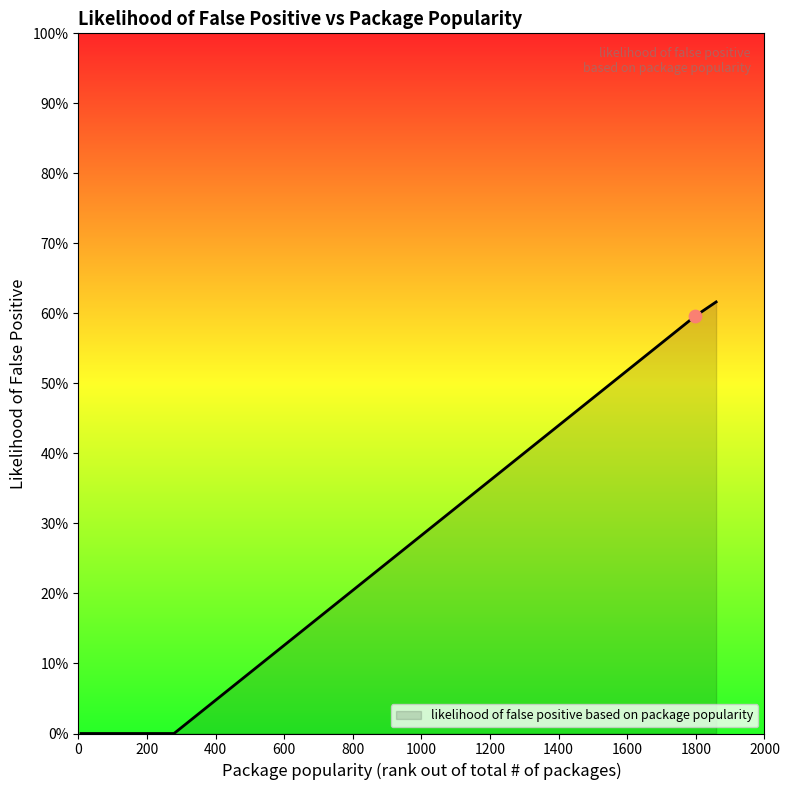

Does the chart have visible grid lines?

No